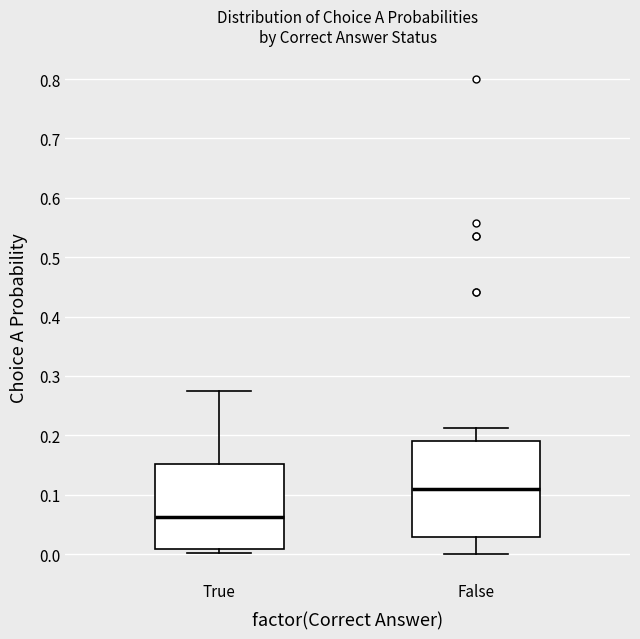

Where does the lower whisker of the box for False end on the y-axis? The values are not printed on the chart, so give them approximately, as read against the axis.

0.00